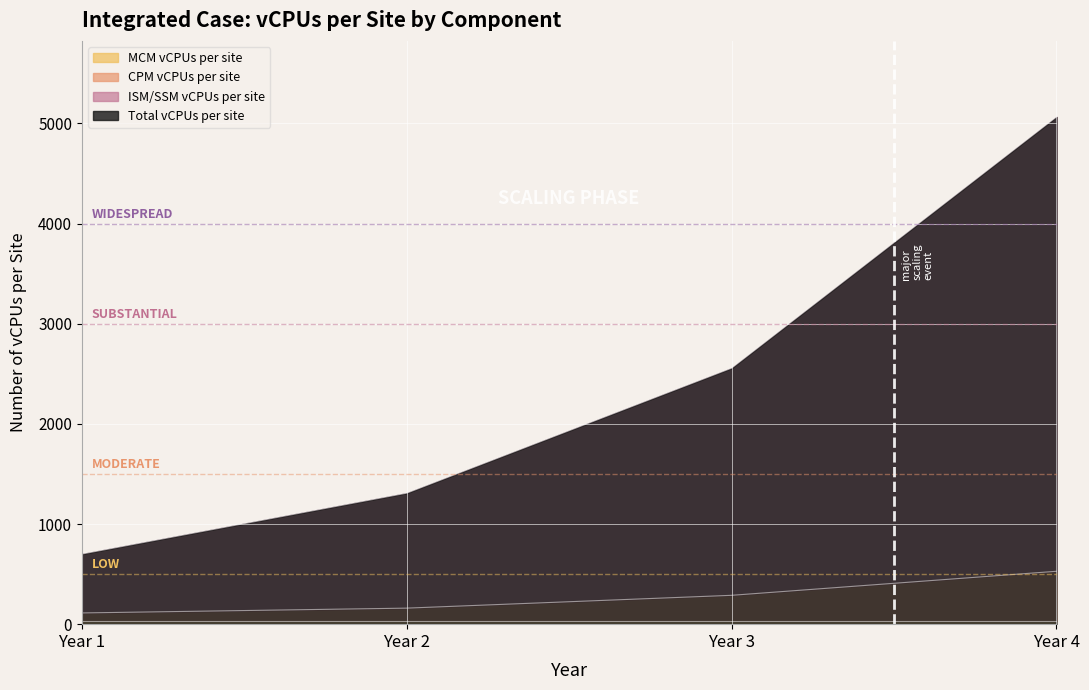

True or false: CPM vCPUs per site has a value of 112 at Year 1.

True